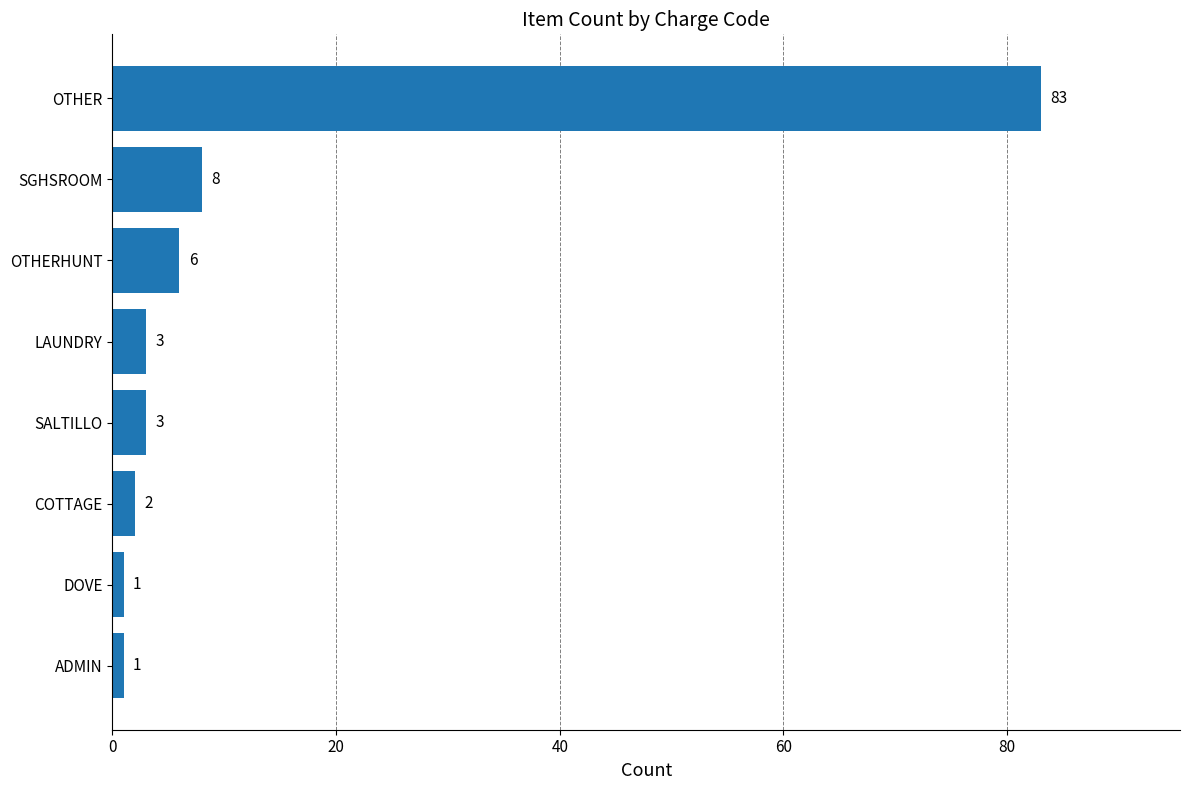

How many bars are there in total?

8